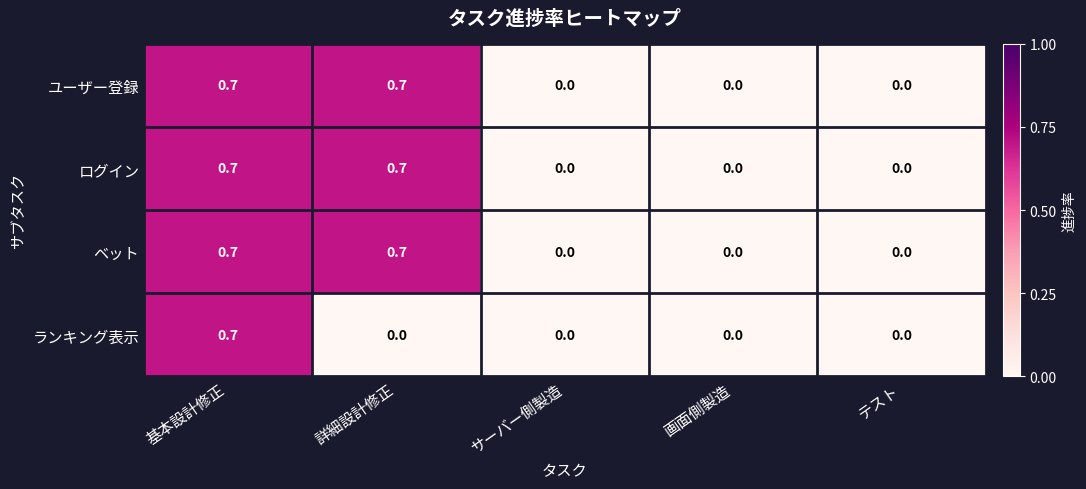

The ログイン series shows 0.7 at 基本設計修正. True or false?

True